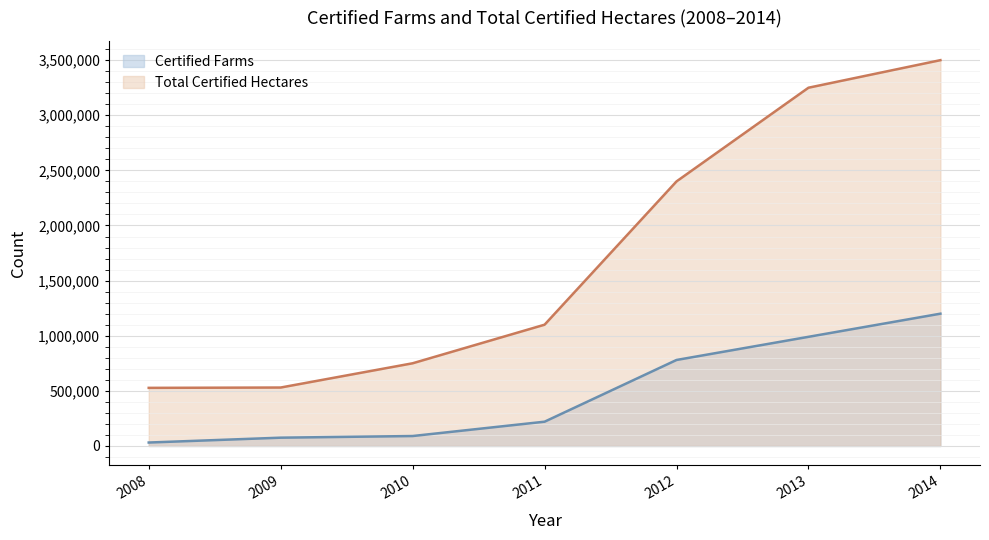

True or false: Total Certified Hectares and Certified Farms cross at least once.

False